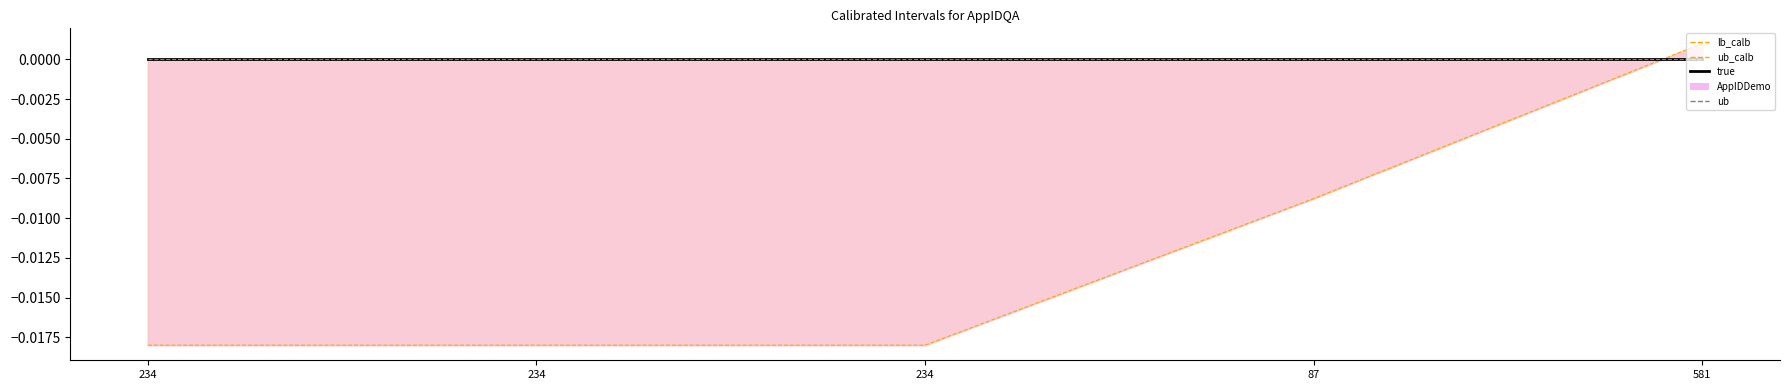

True or false: ExM and AppIDDemo_line intersect in this chart.

True